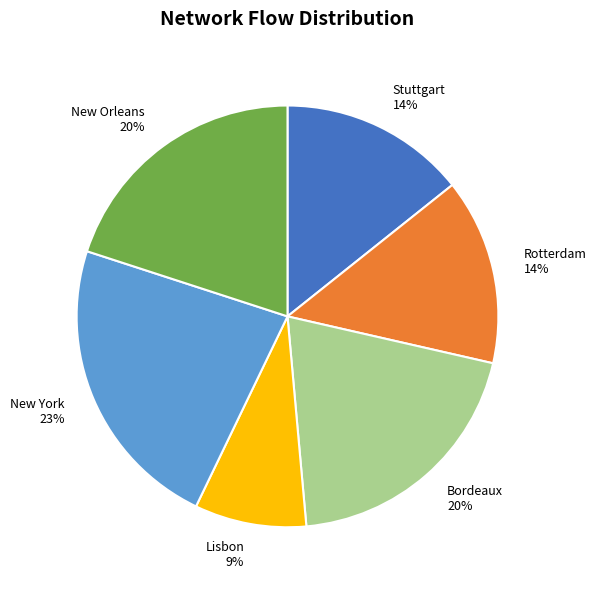

How many slices are in this pie chart?

6